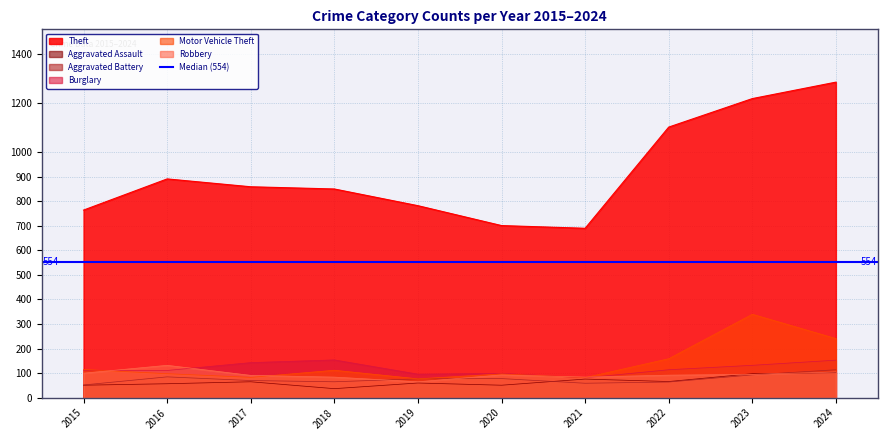

Is the value of Burglary at 2019 greater than the value of Theft at 2017?

No